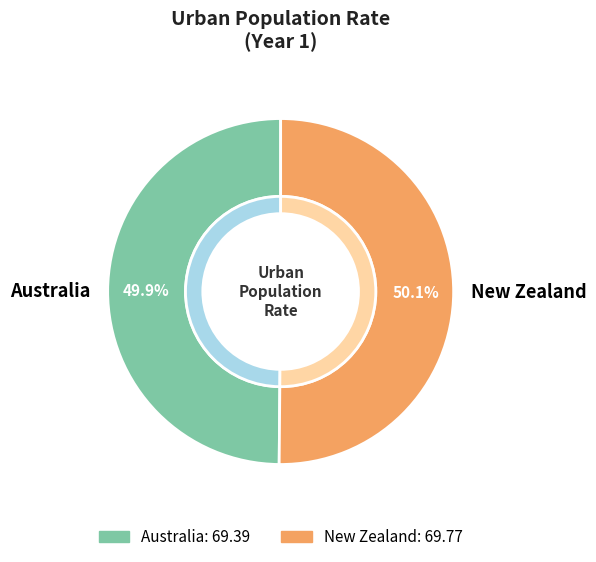

Rank the categories by value from lowest to highest.

Australia, New Zealand